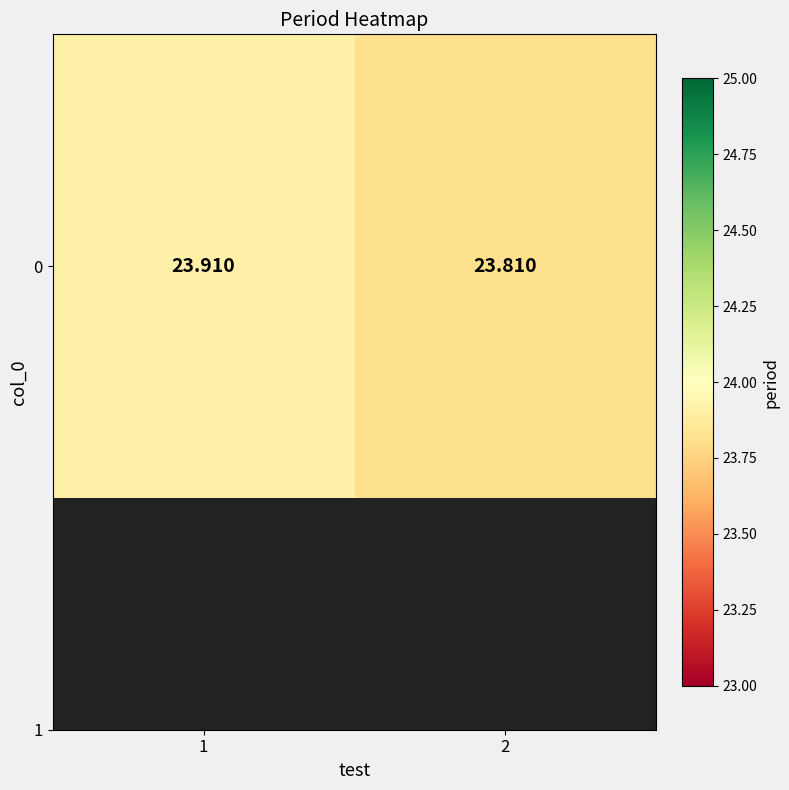

What is the sum of the values at 2 and 1?

47.7